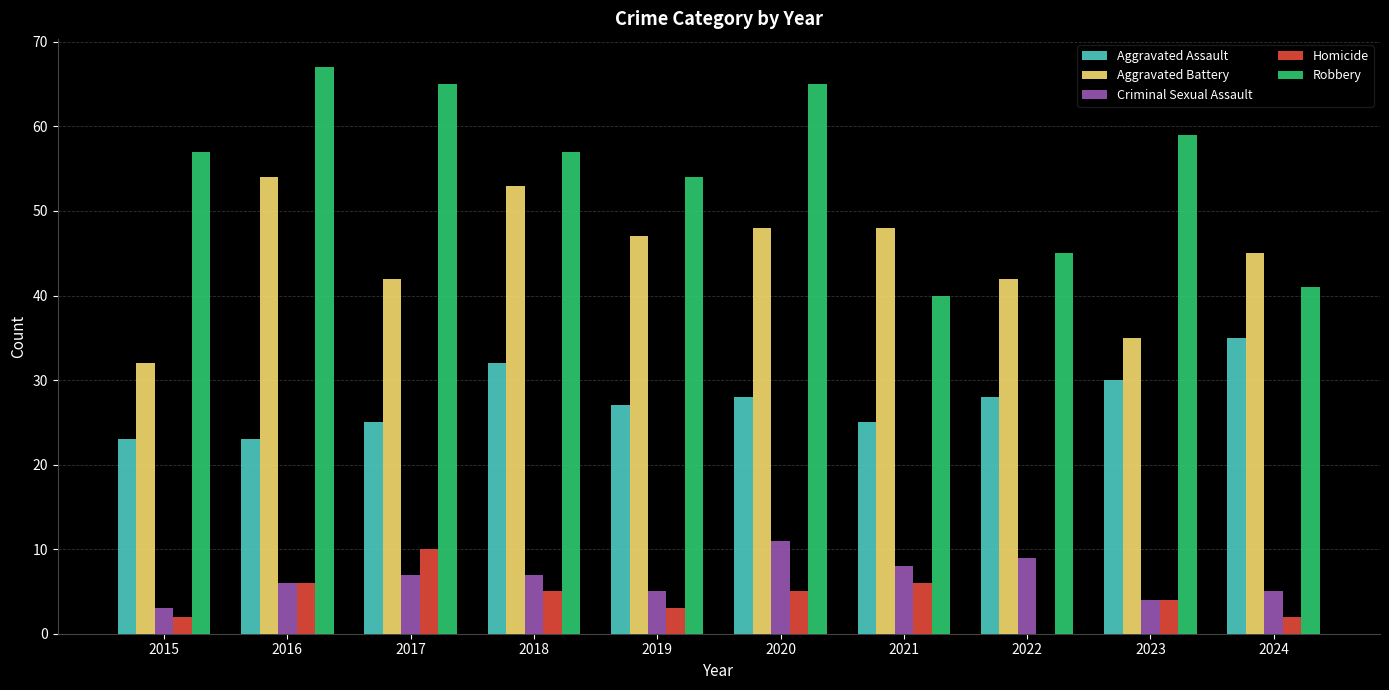

Reading right to left, list all the values displayed in this chart.

Aggravated Assault: 35	30	28	25	28	27	32	25	23	23
Aggravated Battery: 45	35	42	48	48	47	53	42	54	32
Criminal Sexual Assault: 5	4	9	8	11	5	7	7	6	3
Homicide: 2	4	0	6	5	3	5	10	6	2
Robbery: 41	59	45	40	65	54	57	65	67	57